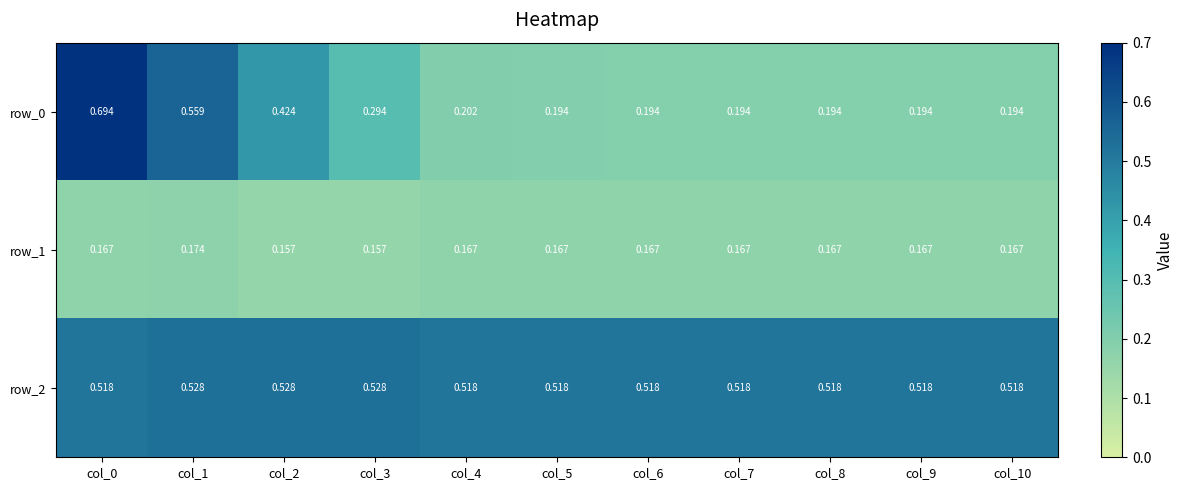

What is the difference between the row_0 values at col_1 and col_2?

0.1